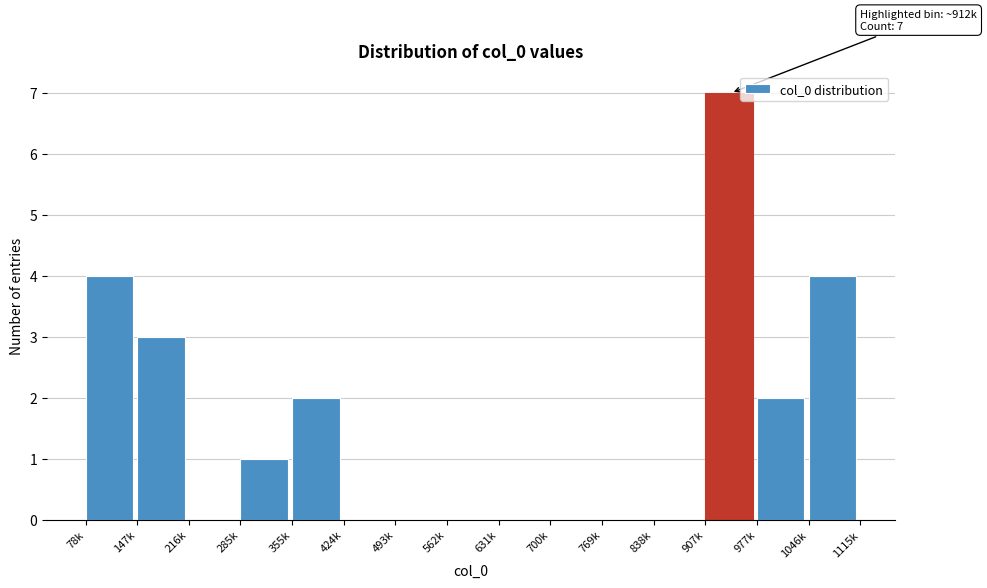

Reading left to right, what are all the values shown in this chart?

78k=4	147k=3	216k=0	285k=1	355k=2	424k=0	493k=0	562k=0	631k=0	700k=0	769k=0	838k=0	907k=7	977k=2	1046k=4